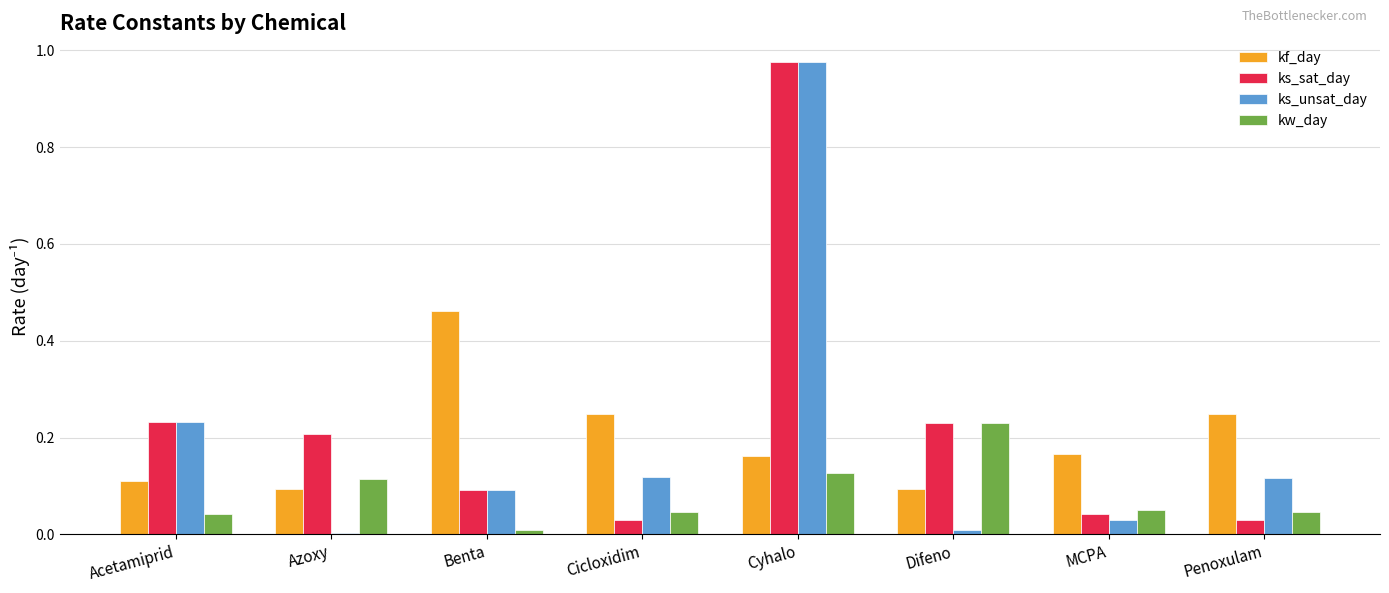

Which label corresponds to the largest value in the chart?

Cyhalo